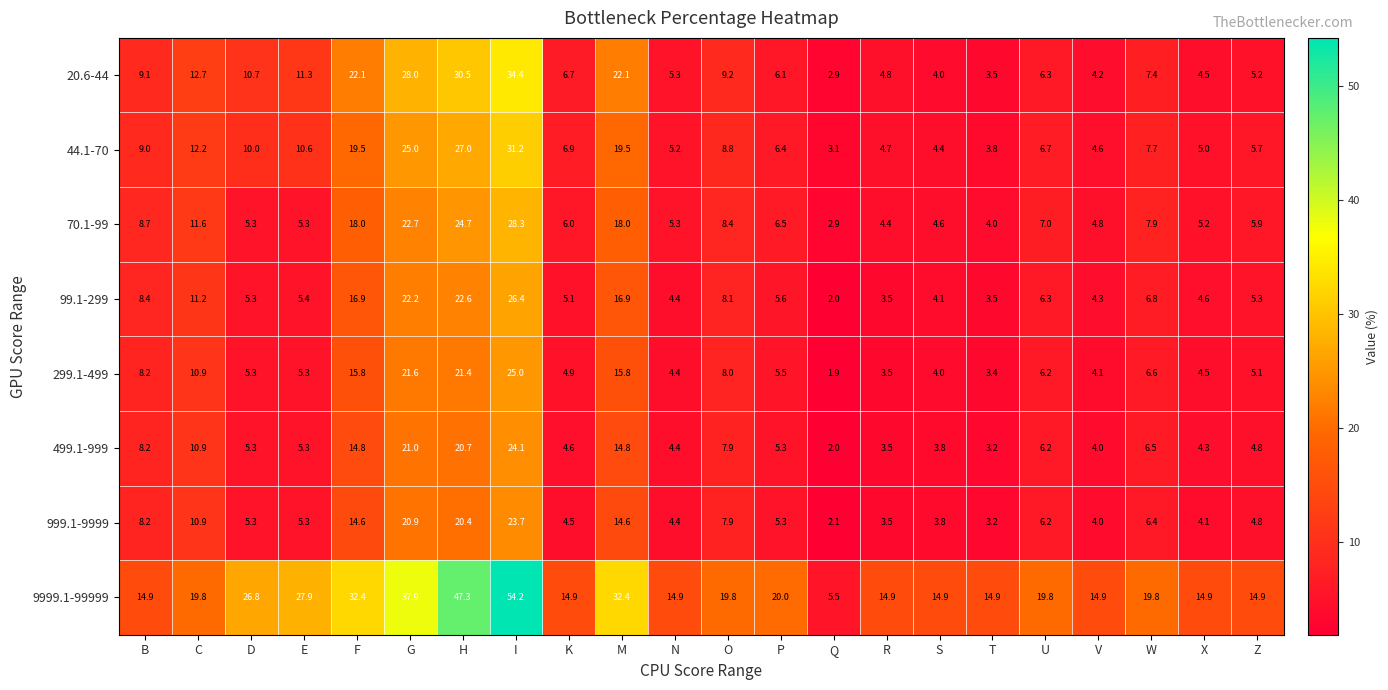

Count the number of categories in the chart.

22